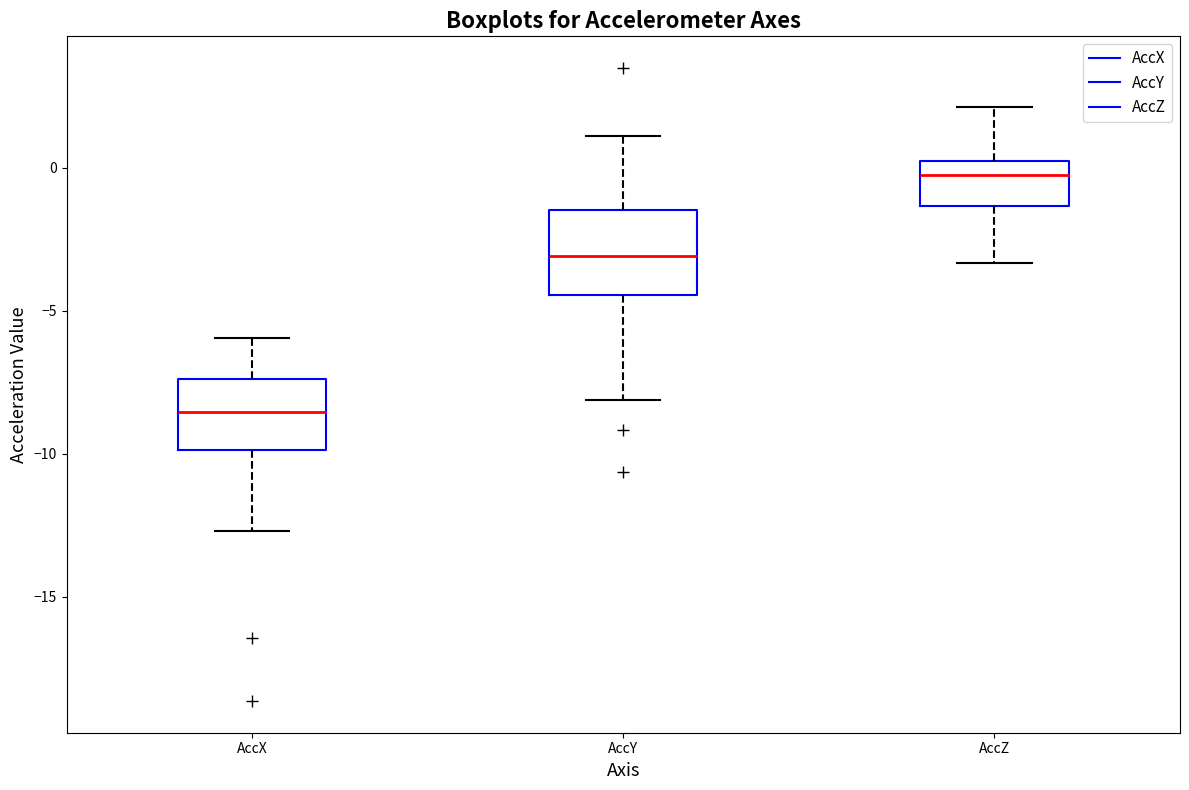

Reading left to right, transcribe this box plot: for each box, give where its median line is, the range the box spans, and where its two whiskers end, as read against the y-axis. The values are not printed on the chart, so give them approximately, as read against the axis.

AccX: median -8.5, box -10.0 to -7.5, whiskers -12.5 to -6.0
AccY: median -3.0, box -4.5 to -1.5, whiskers -8.0 to 1.0
AccZ: median -0.5, box -1.5 to 0.0, whiskers -3.5 to 2.0